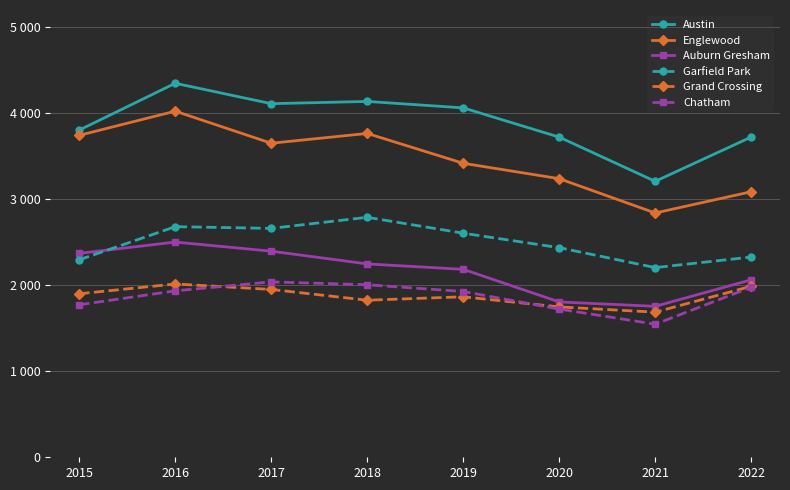

Is this an area chart (filled region under the line)?

No